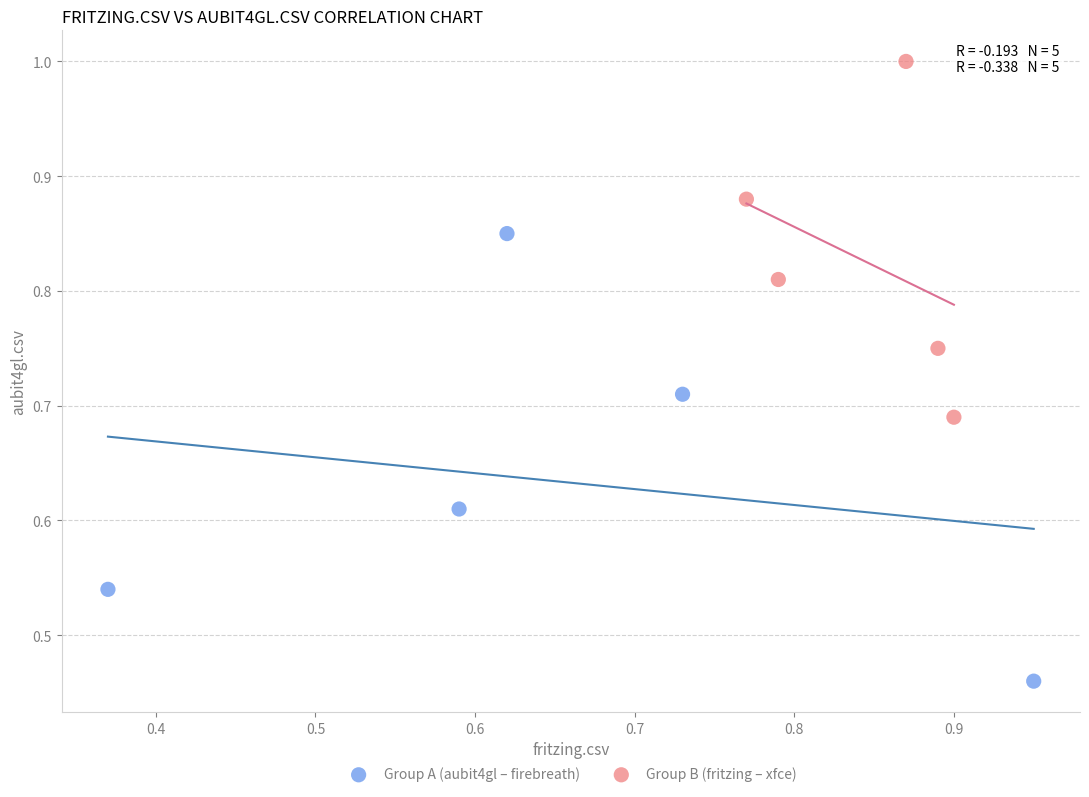

Which series contains the lowest Y value?

Group A (aubit4gl – firebreath)